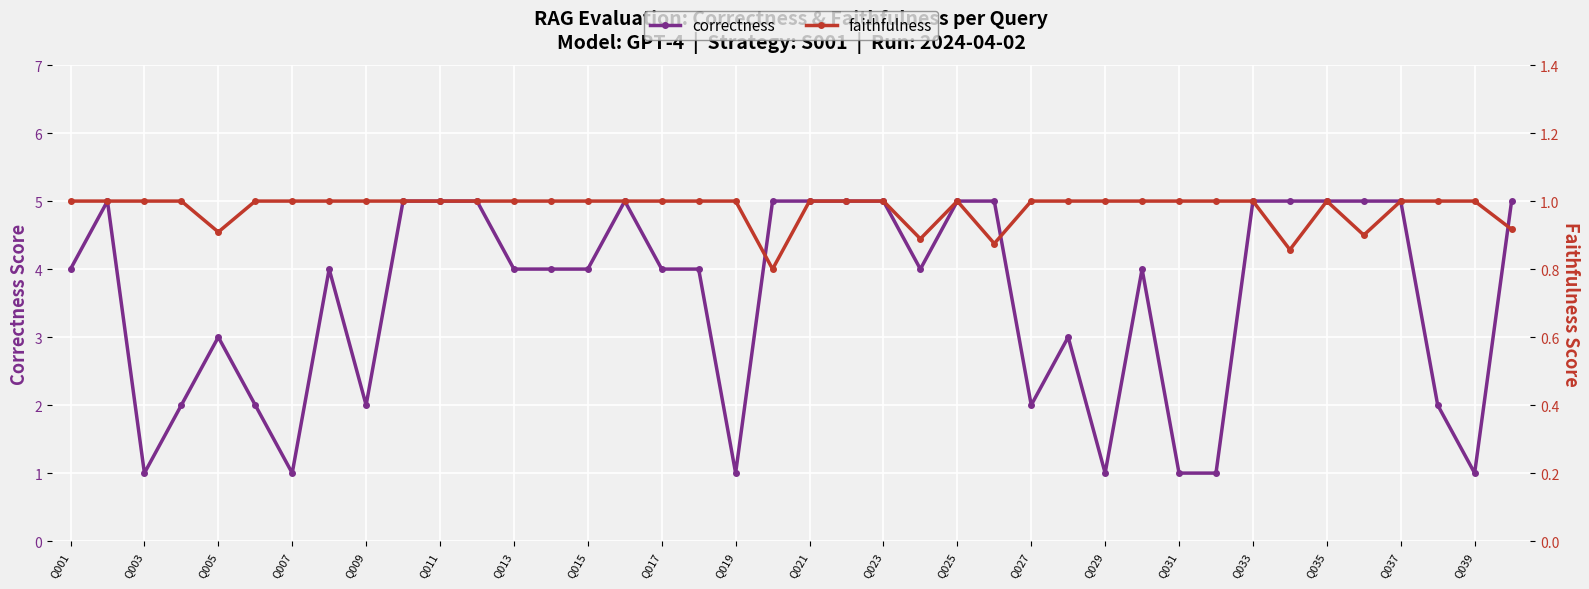

Is it true that correctness equals 3.0 at 27?

True